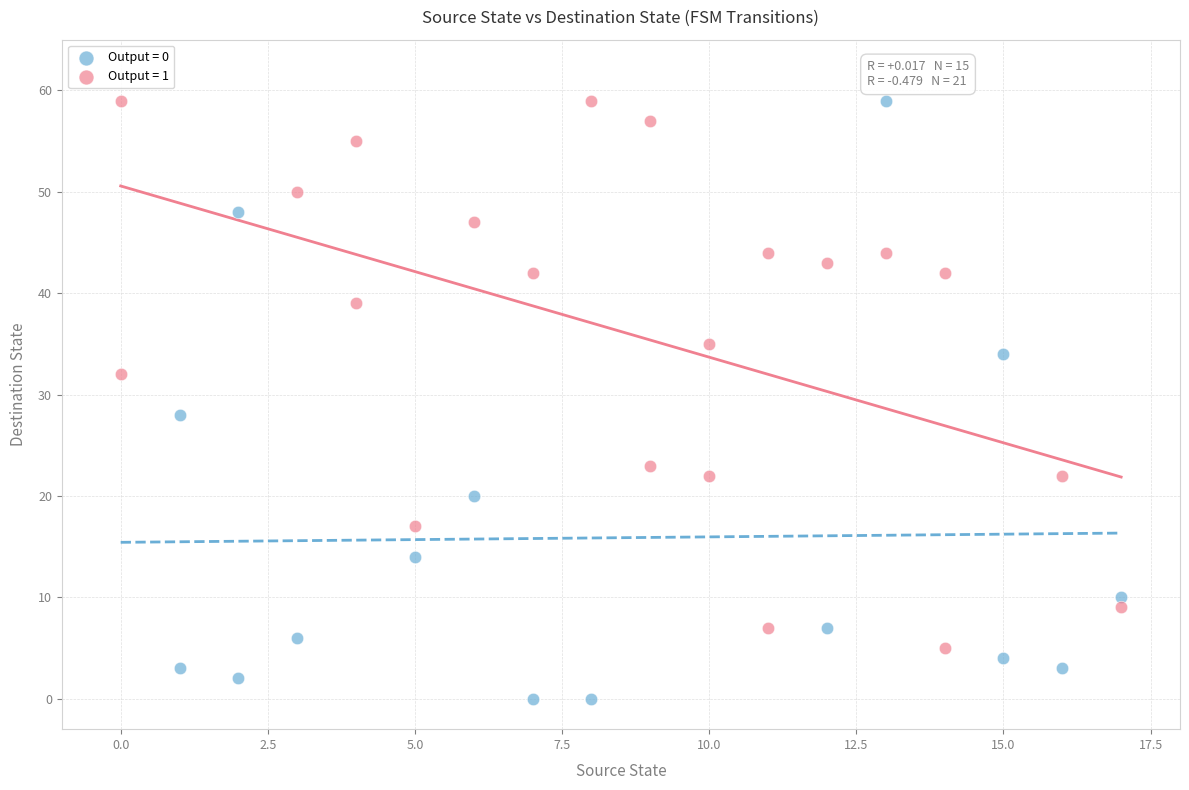

Which series contains the lowest Y value?

Output = 0